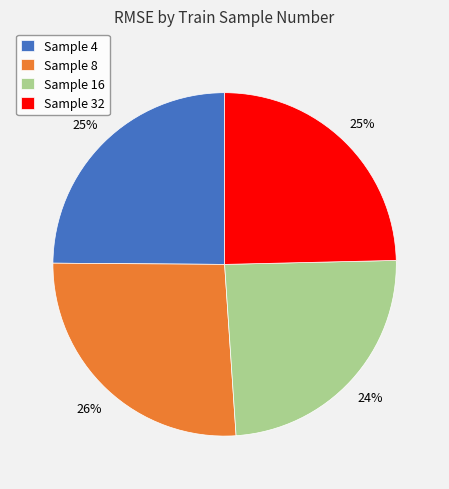

Which has a higher value, Sample 8 or Sample 16?

Sample 8